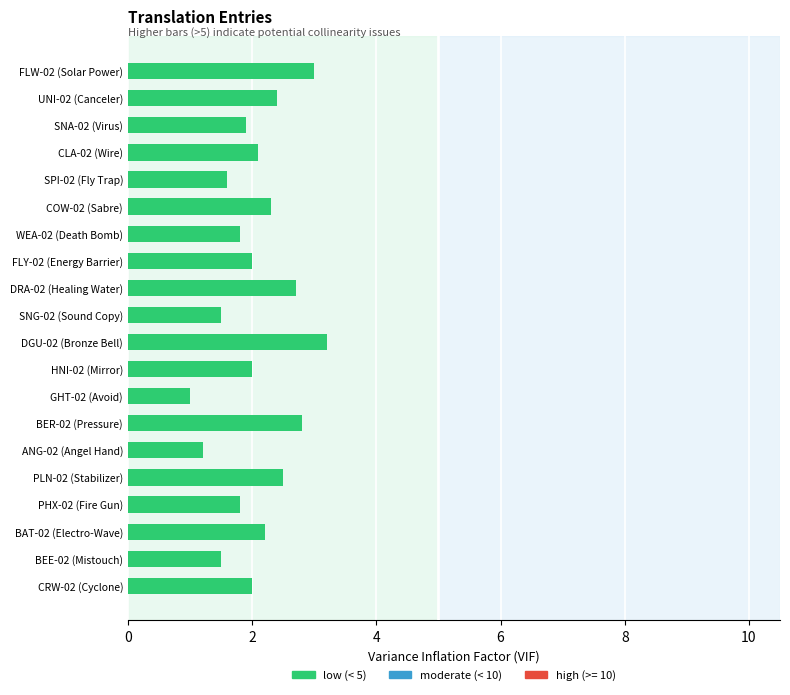

Reading bottom to top, transcribe all the data shown in this chart.

CRW-02 (Cyclone)=2.0	BEE-02 (Mistouch)=1.5	BAT-02 (Electro-Wave)=2.2	PHX-02 (Fire Gun)=1.8	PLN-02 (Stabilizer)=2.5	ANG-02 (Angel Hand)=1.2	BER-02 (Pressure)=2.8	GHT-02 (Avoid)=1.0	HNI-02 (Mirror)=2.0	DGU-02 (Bronze Bell)=3.2	SNG-02 (Sound Copy)=1.5	DRA-02 (Healing Water)=2.7	FLY-02 (Energy Barrier)=2.0	WEA-02 (Death Bomb)=1.8	COW-02 (Sabre)=2.3	SPI-02 (Fly Trap)=1.6	CLA-02 (Wire)=2.1	SNA-02 (Virus)=1.9	UNI-02 (Canceler)=2.4	FLW-02 (Solar Power)=3.0